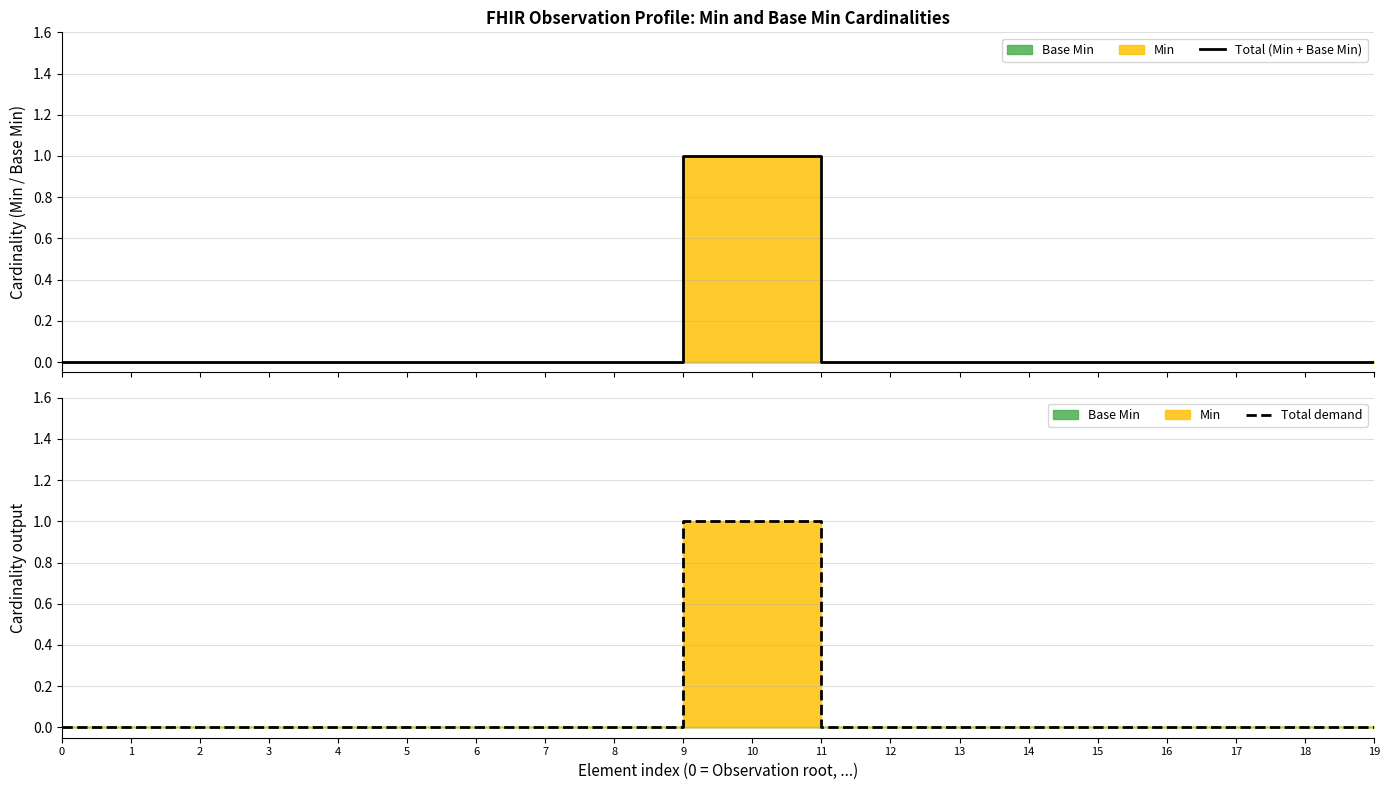

Rank the categories by Total demand value from lowest to highest.

0, 1, 2, 3, 4, 5, 6, 7, 8, 11, 12, 13, 14, 15, 16, 17, 18, 19, 9, 10